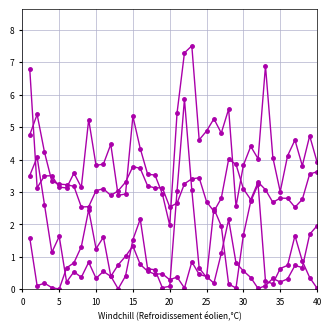

True or false: lambda.2 has a value of 1.1 at 35.

False